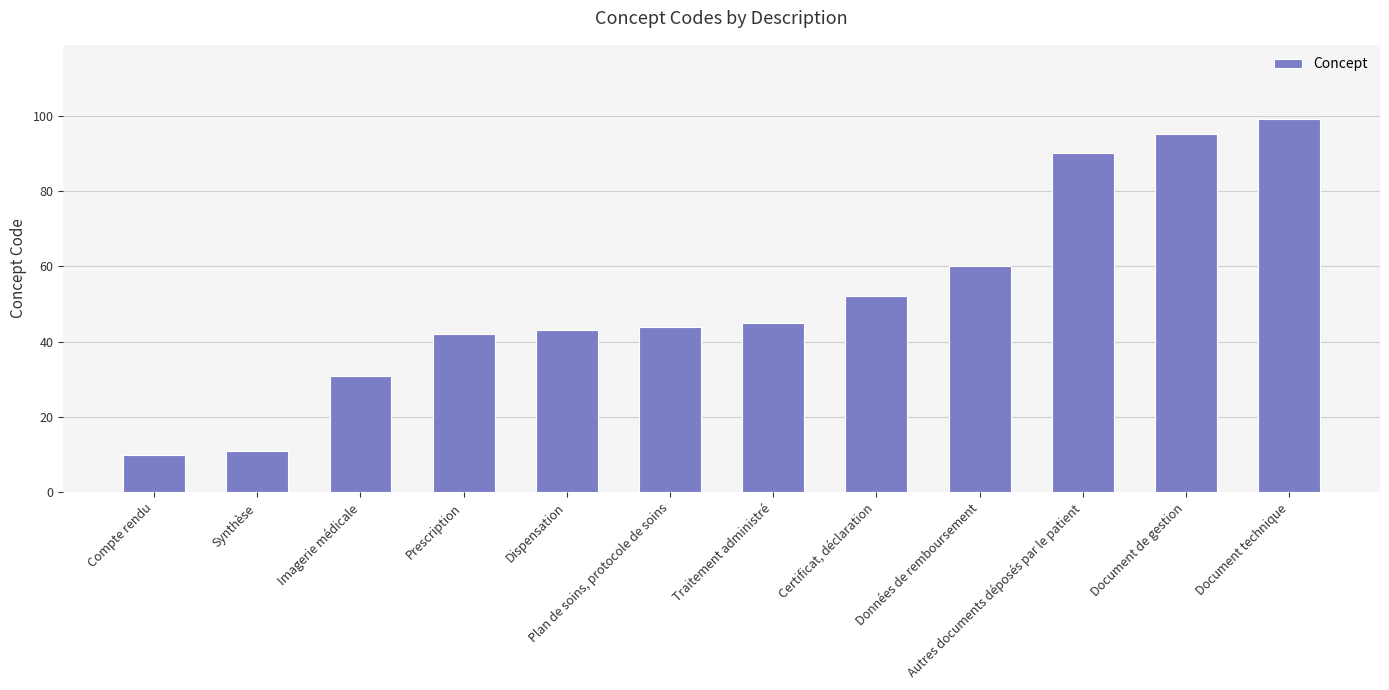

The chart shows a value of 46 at Imagerie médicale. True or false?

False